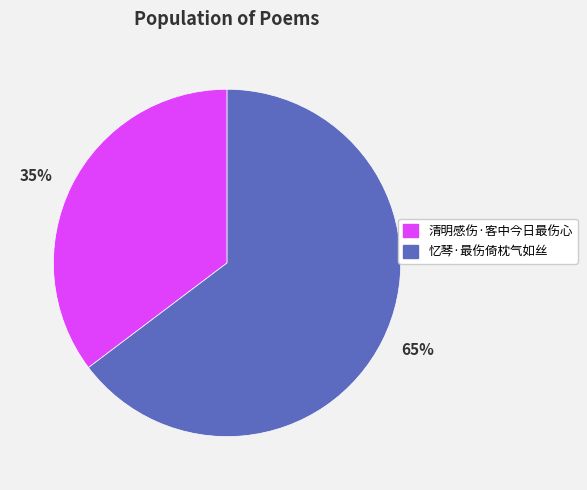

The 清明感伤·客中今日最伤心 slice represents 45% of the pie. True or false?

False